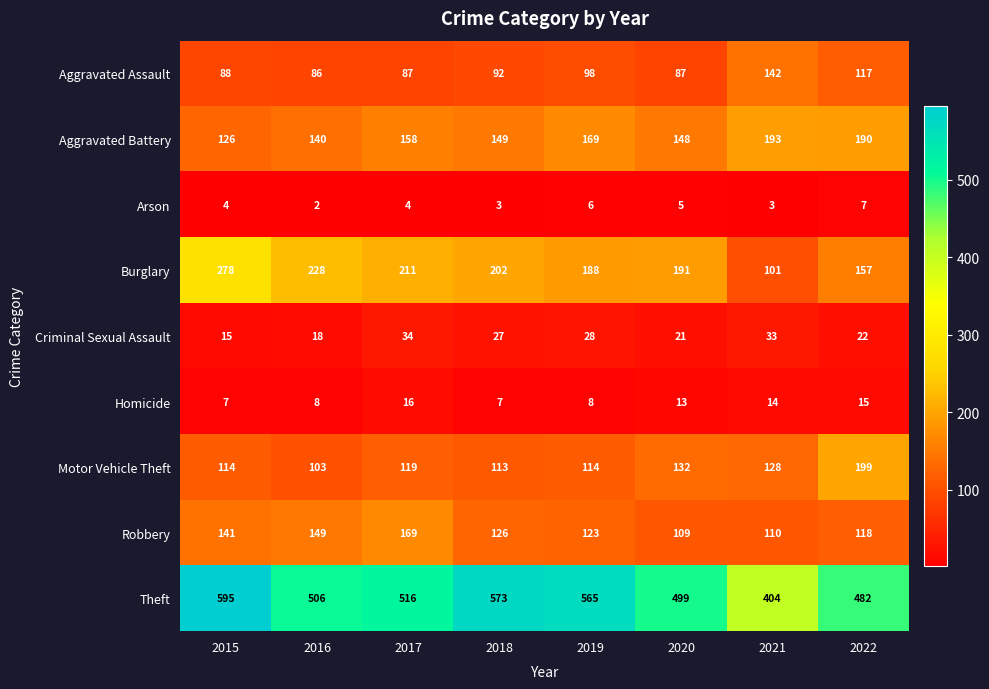

What is the maximum value shown in the chart?

595